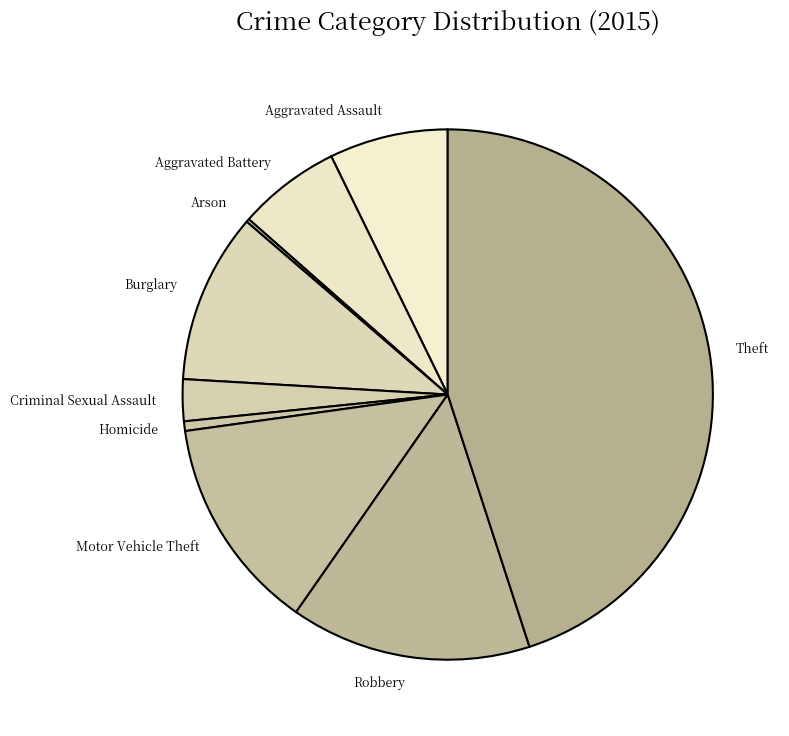

What is the largest slice in the pie chart?

Theft